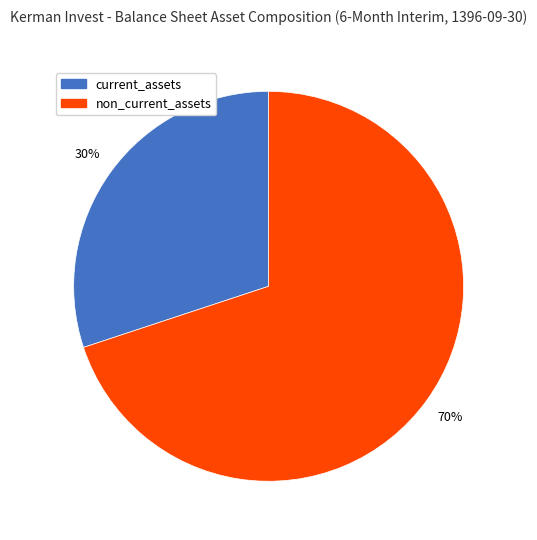

Count the number of slices in the pie.

2